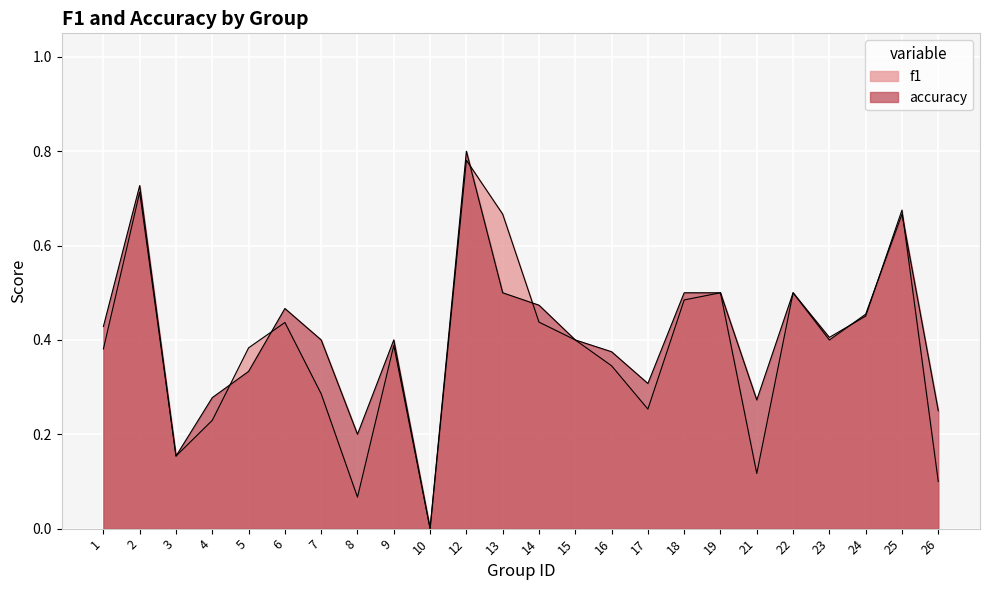

How many positive values does the f1 series have?

23